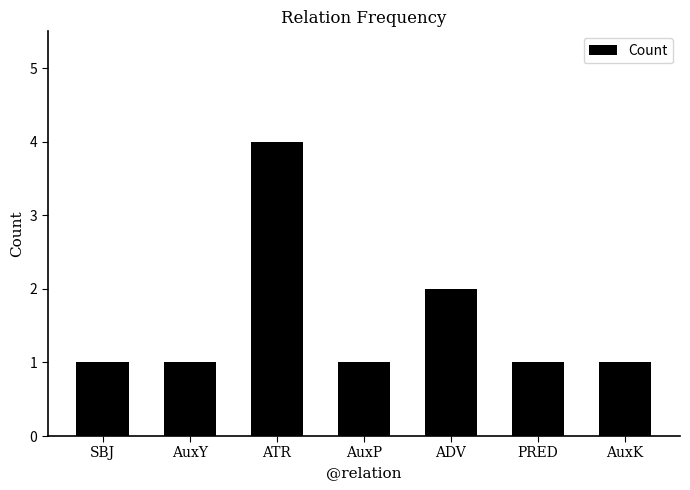

Reading left to right, what are all the values shown in this chart?

SBJ=1	AuxY=1	ATR=4	AuxP=1	ADV=2	PRED=1	AuxK=1